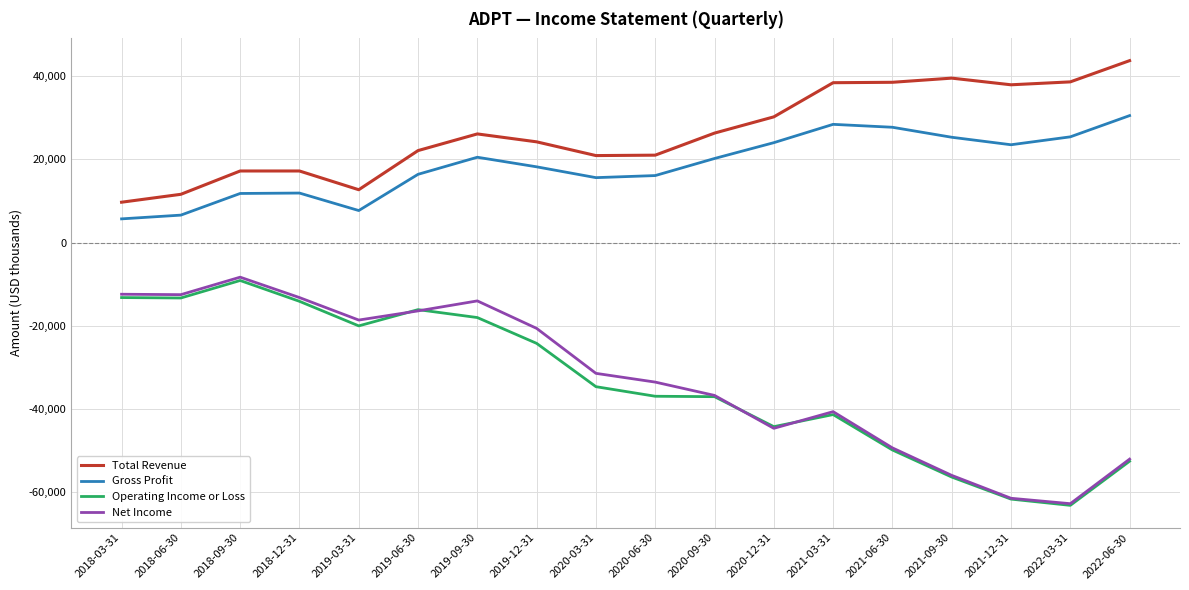

The value of Operating Income or Loss at 2022-06-30 is -52500. True or false?

True